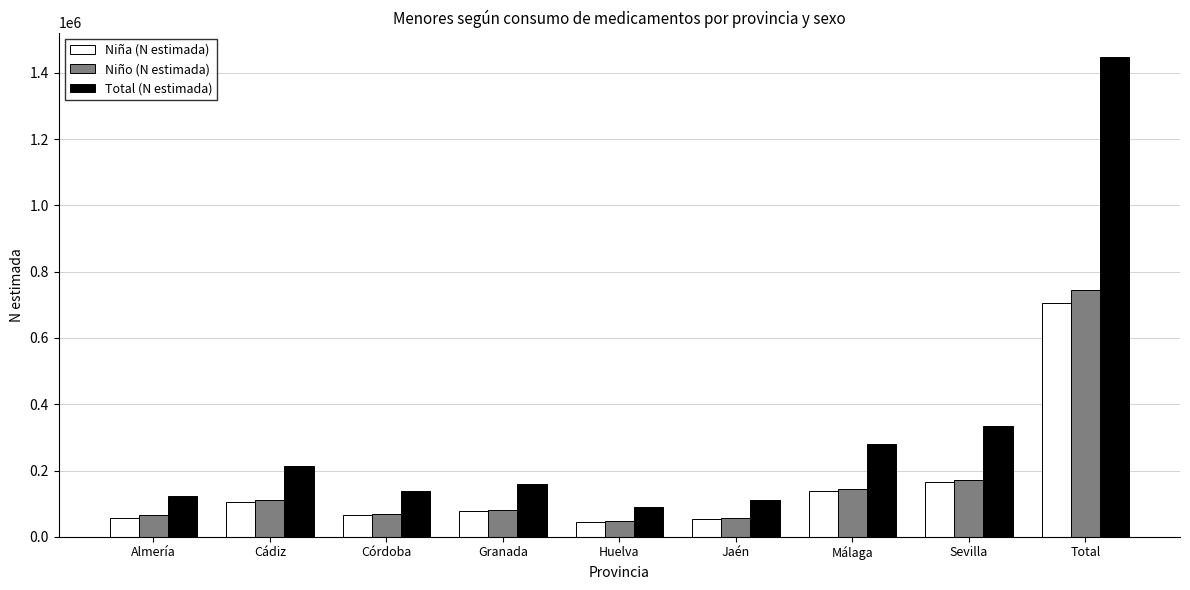

What value does the Total (N estimada) series have at Total, to the nearest 100?

1449200